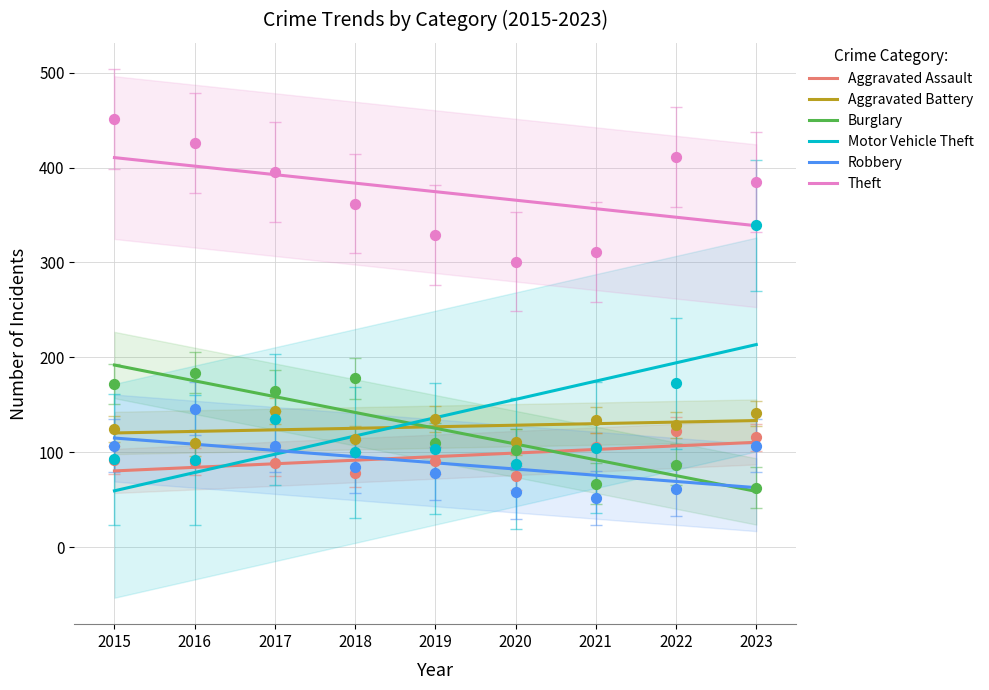

What is the lowest value of the Theft series?

338.7